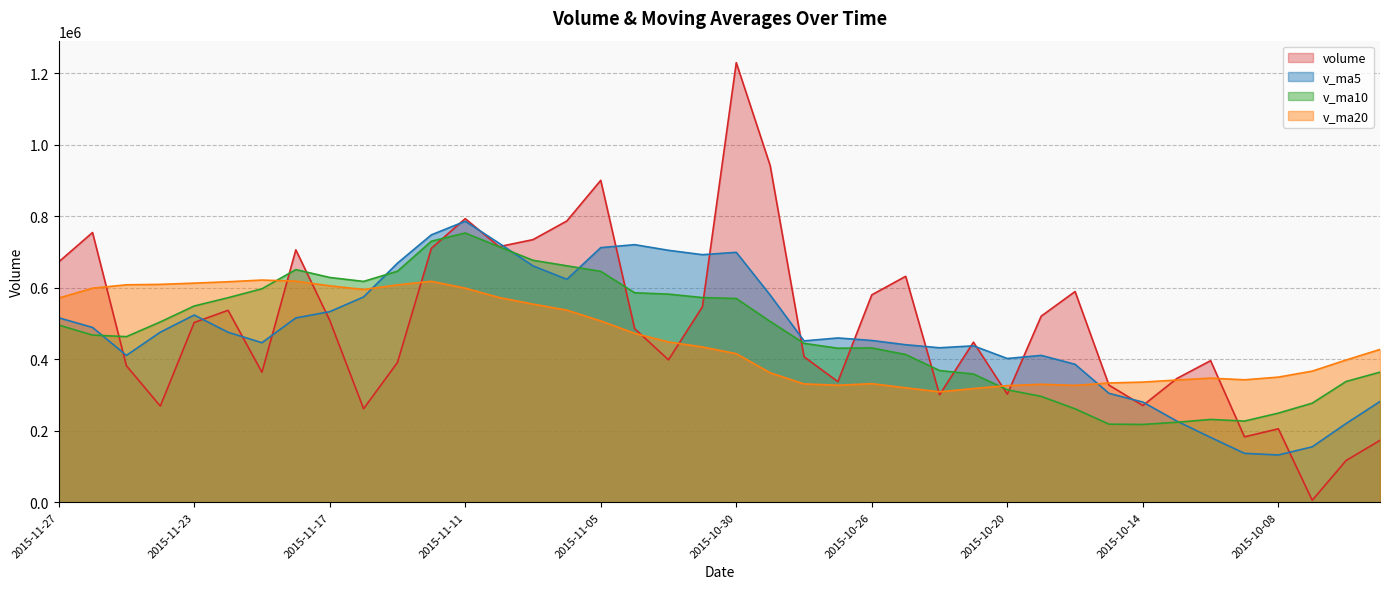

Where is the first local maximum for v_ma5?

2015-11-23